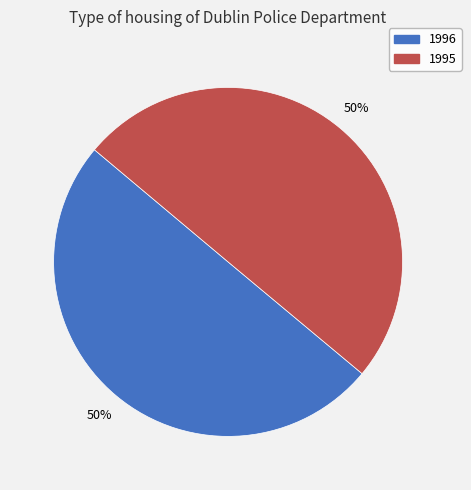

To the nearest percent, what percentage of the pie is 1996?

50%